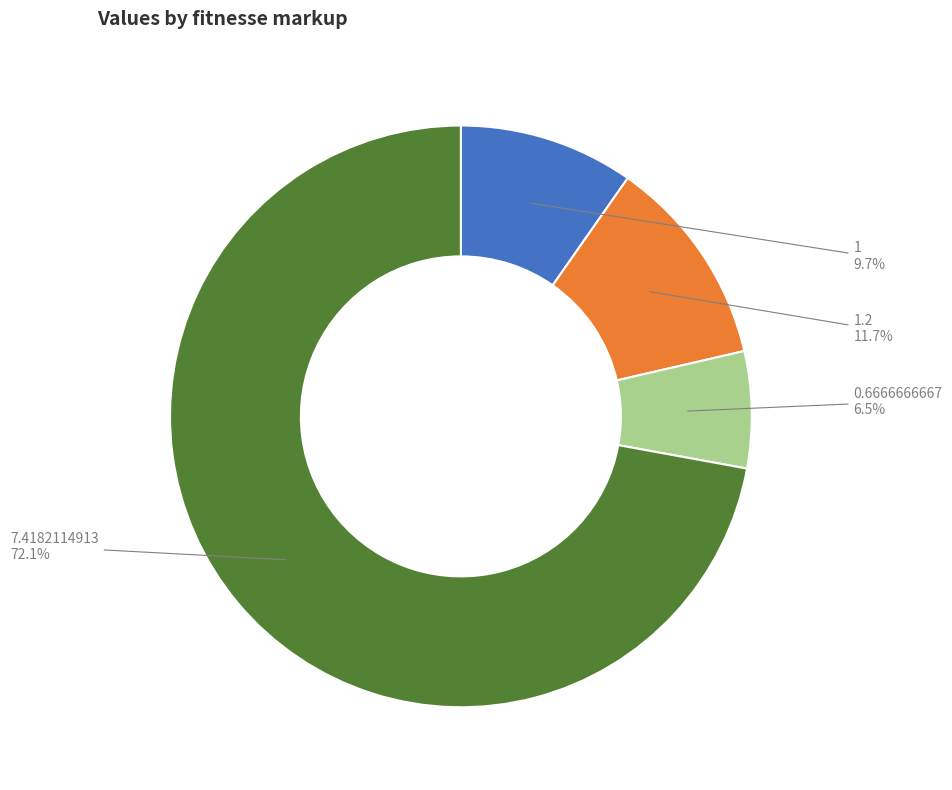

What percentage do 1.2 and 7.4182114913 together represent?

83.8%